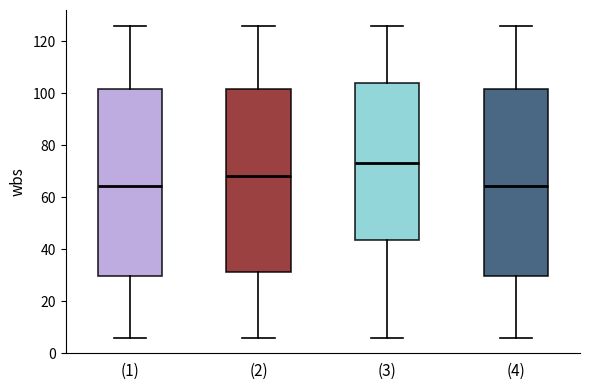

Reading left to right, read every box against the y-axis: the position of its median line, the range the box covers, and the ends of its whiskers. The values are not printed on the chart, so give them approximately, as read against the axis.

(1): median 64, box 30 to 102, whiskers 6 to 126
(2): median 68, box 32 to 102, whiskers 6 to 126
(3): median 74, box 44 to 104, whiskers 6 to 126
(4): median 64, box 30 to 102, whiskers 6 to 126